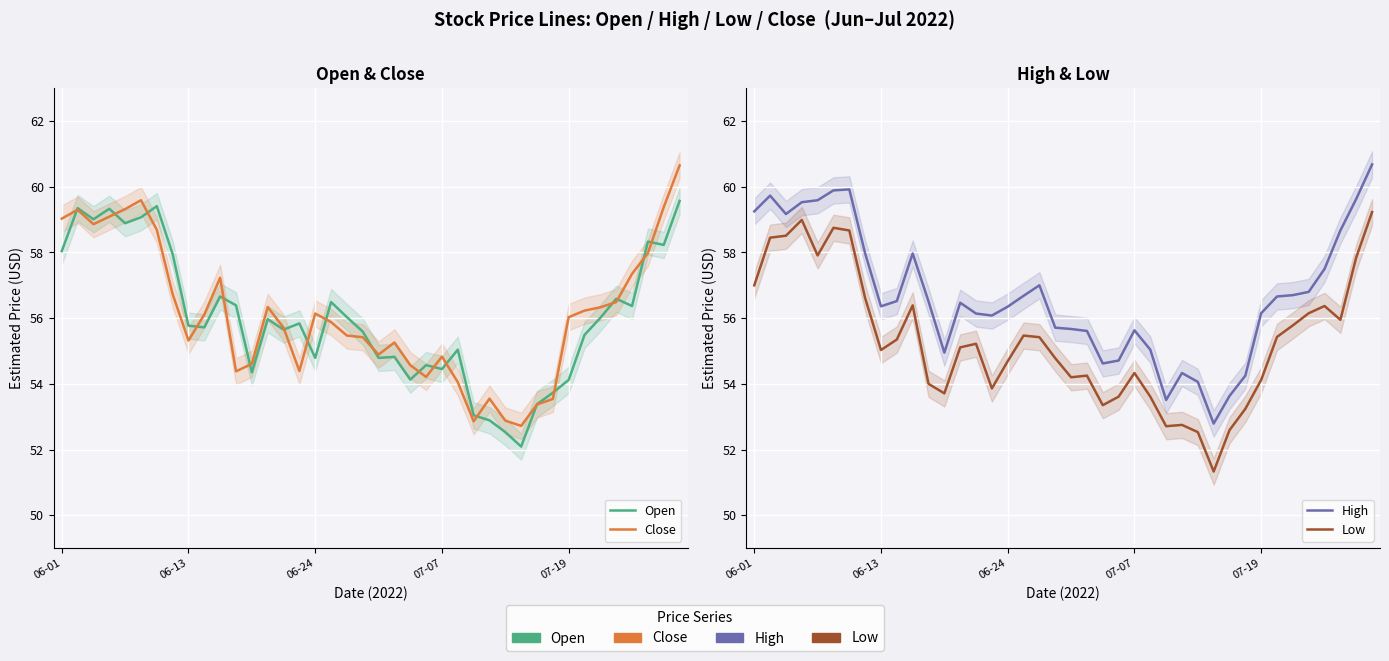

How many lines are shown in the chart?

4